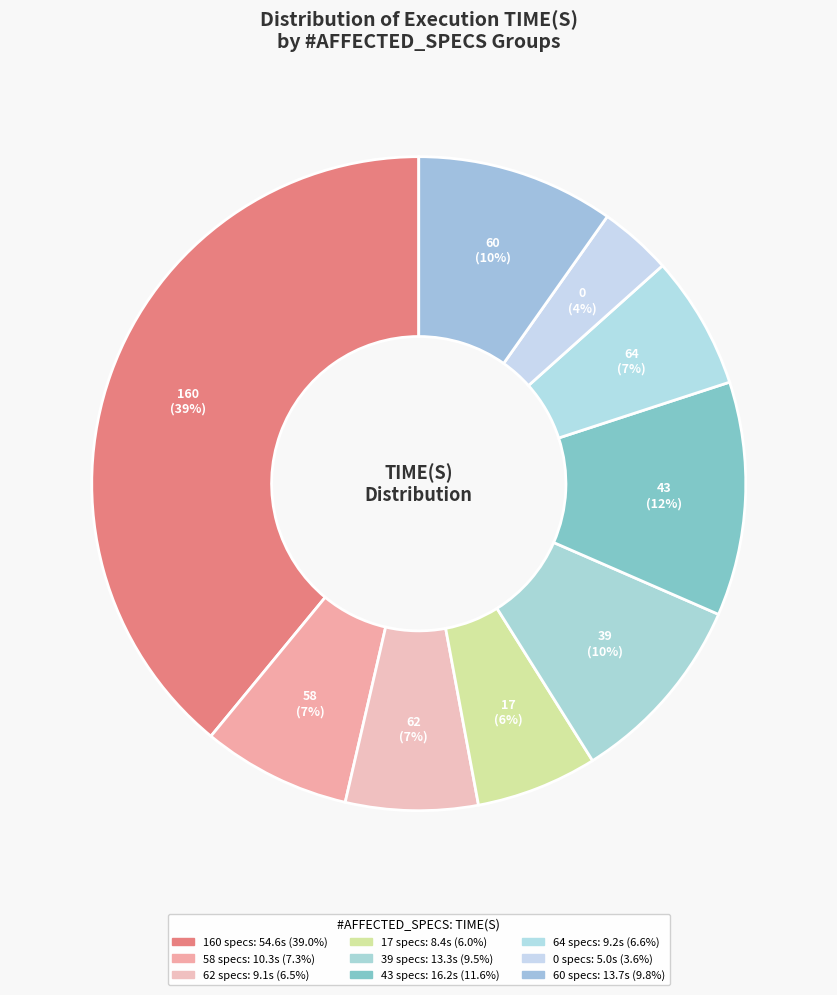

Which category has the smallest portion of the pie?

0 specs